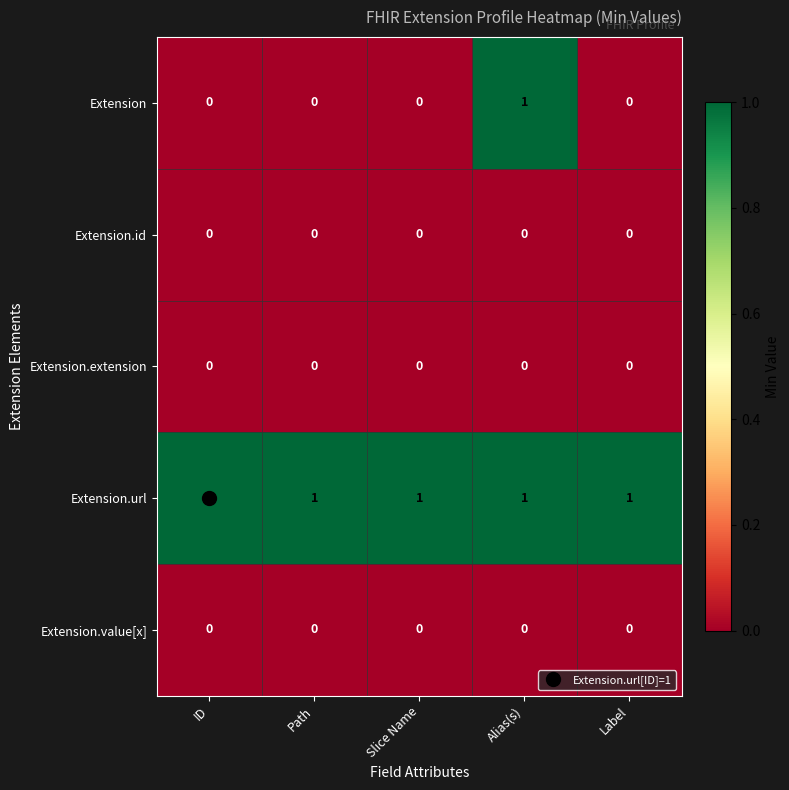

Is it true that Extension.id equals 0 at Label?

True